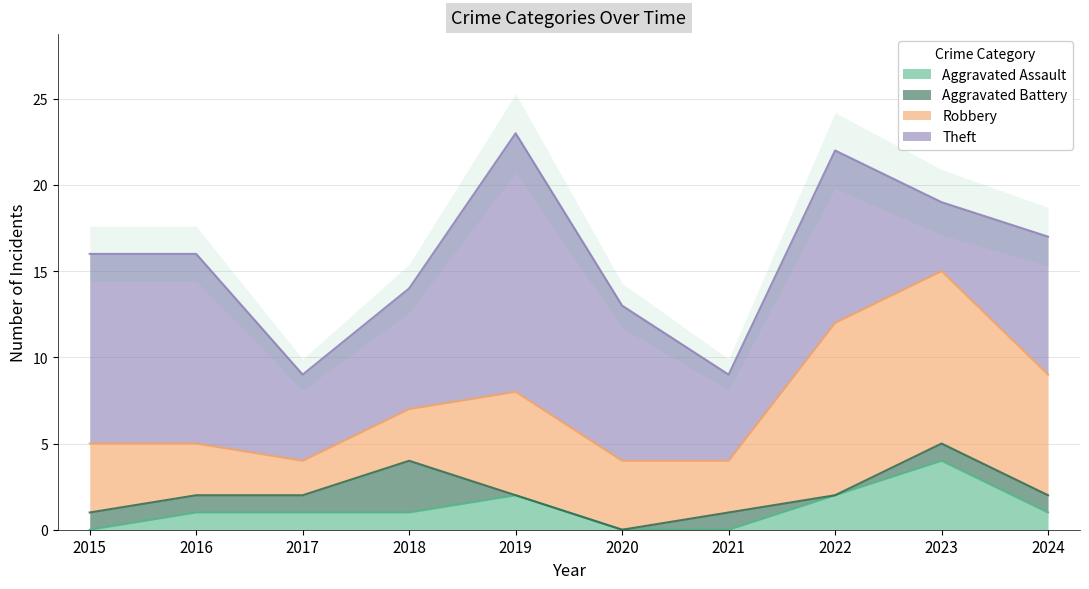

Between 2019 and 2022, which is larger?

2019